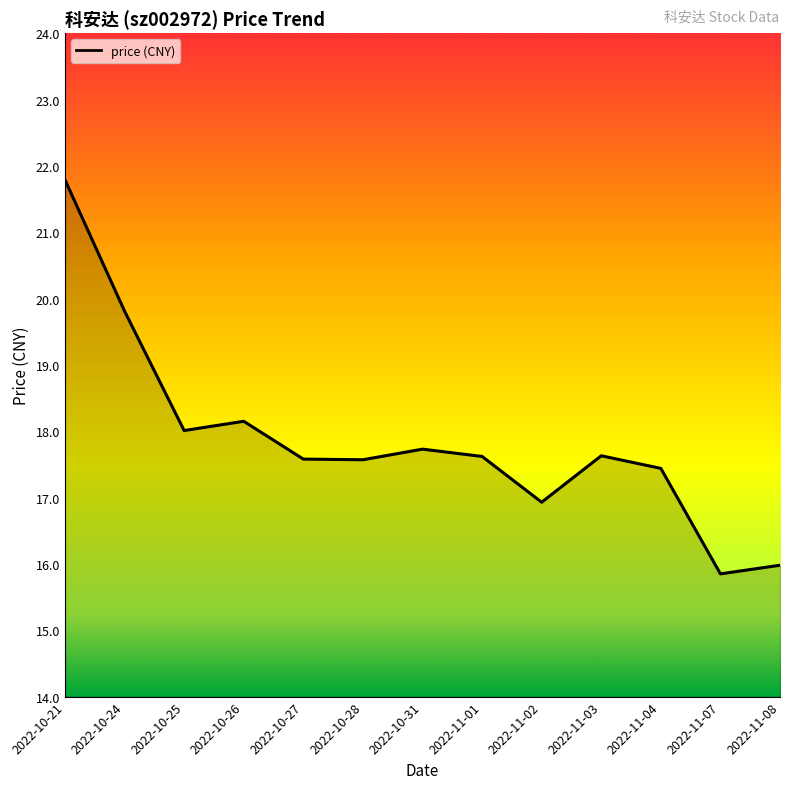

Is it true that the value at 2022-11-03 is 30.0?

False